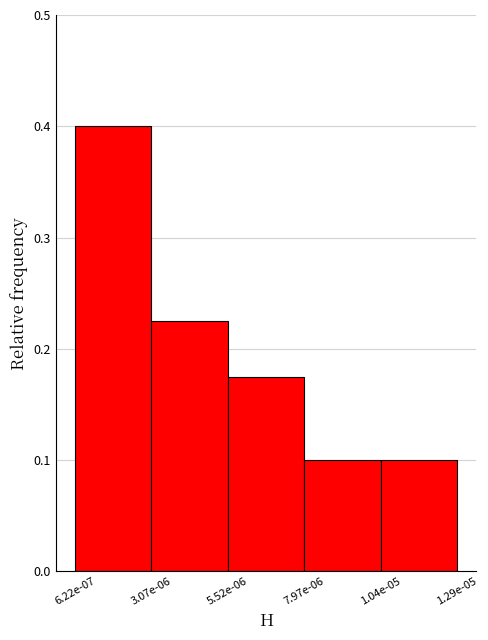

What is the difference between the maximum and minimum values?

0.3